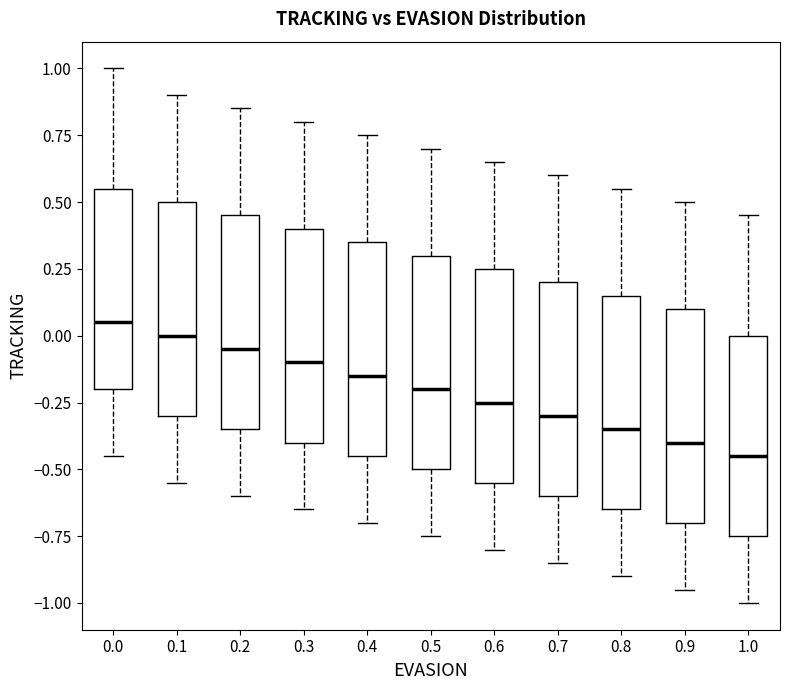

Where does the lower whisker of the box at x = 1.0 end on the y-axis? The values are not printed on the chart, so give them approximately, as read against the axis.

-1.00